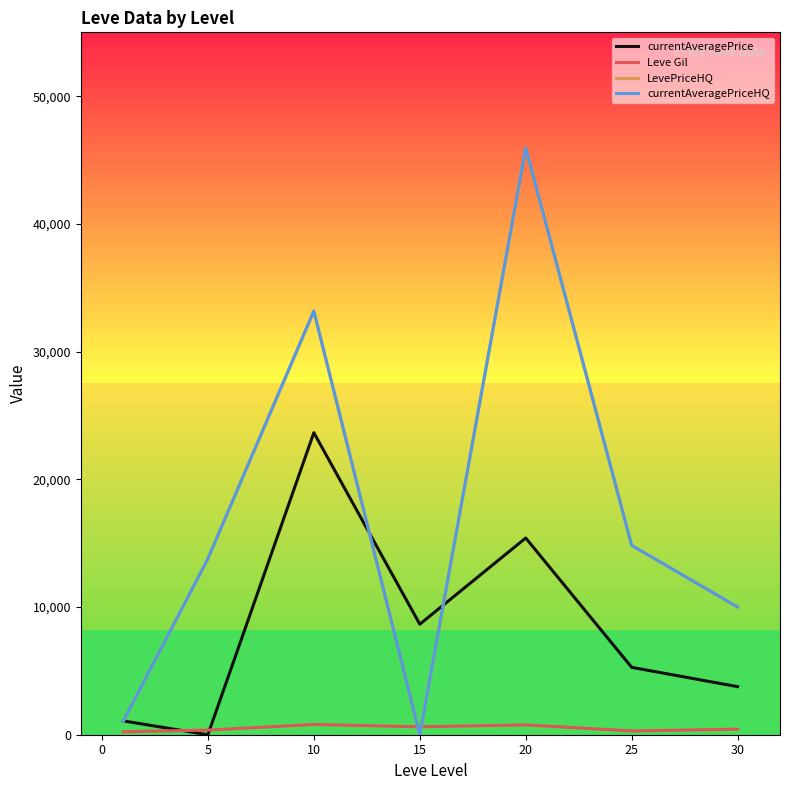

Is this an area chart (filled region under the line)?

No